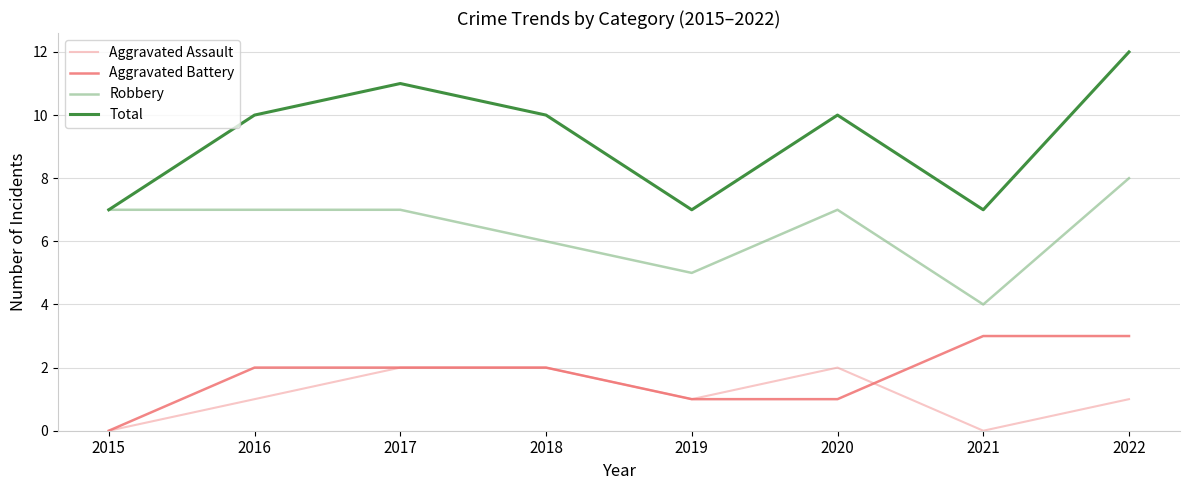

What are all the series names shown in the legend?

Aggravated Assault, Aggravated Battery, Robbery, Total